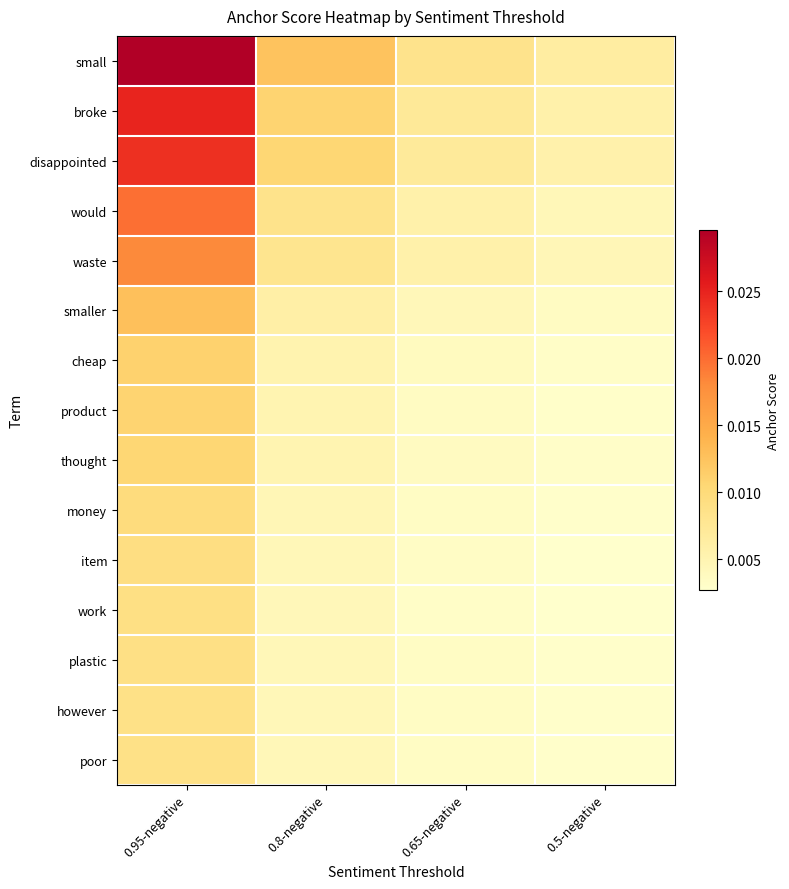

How many data points does each series have?

4